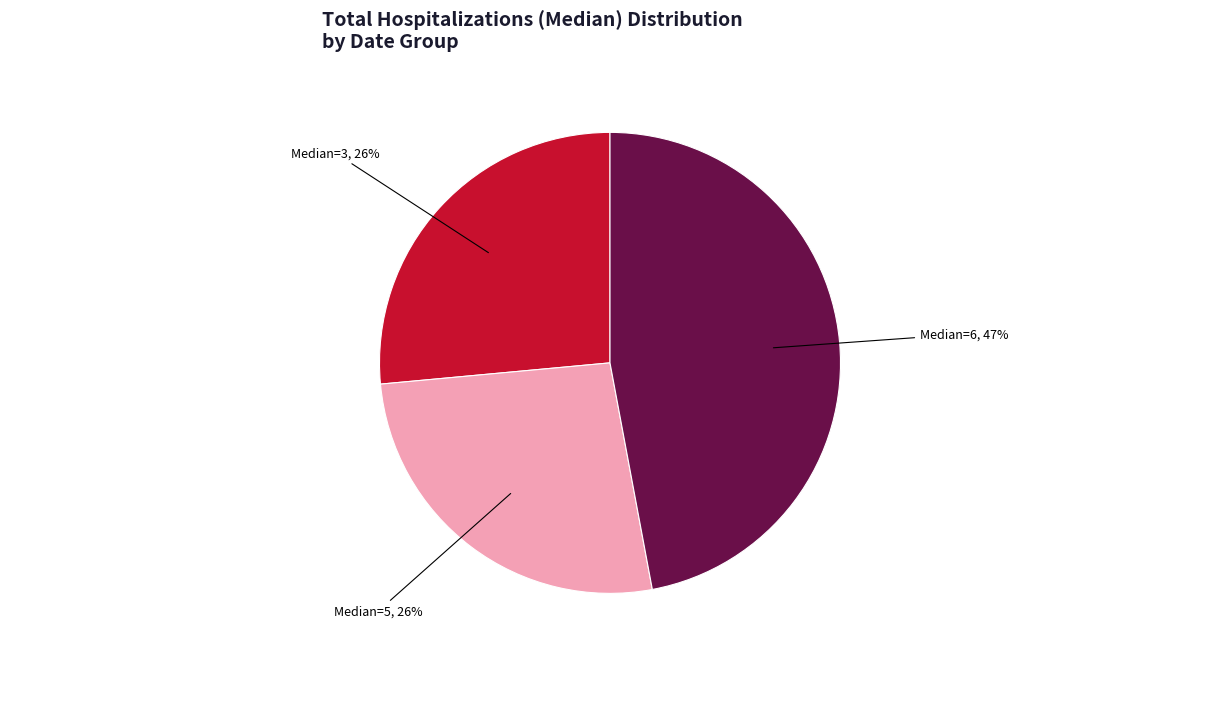

Is there a majority slice in this chart?

No